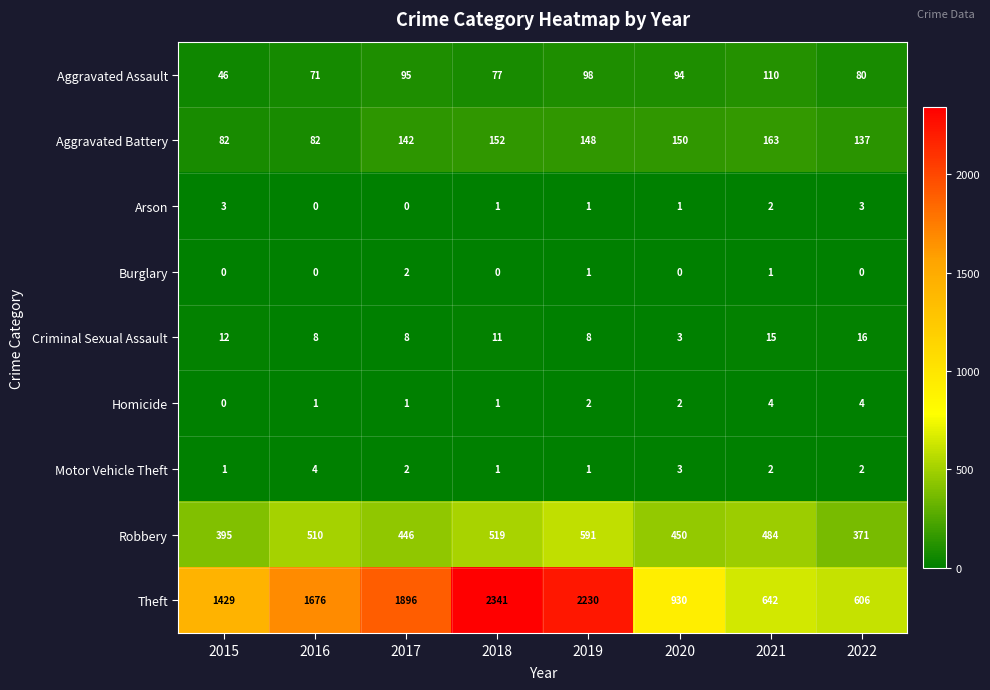

What is the spread (max minus min) of values at 2018?

2341